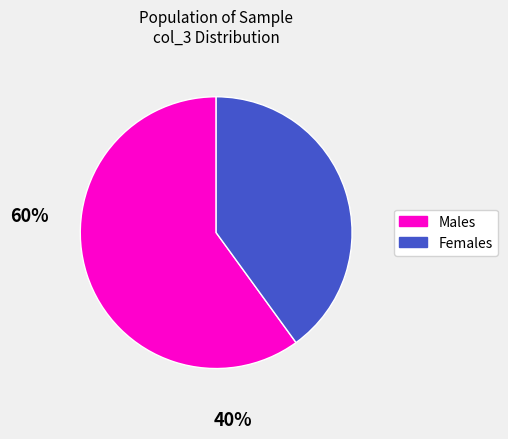

Does any single category account for the majority?

Yes